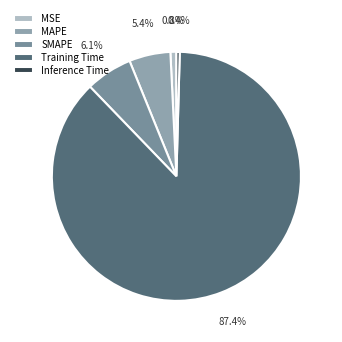

Is the sum of SMAPE and Inference Time greater than half?

No